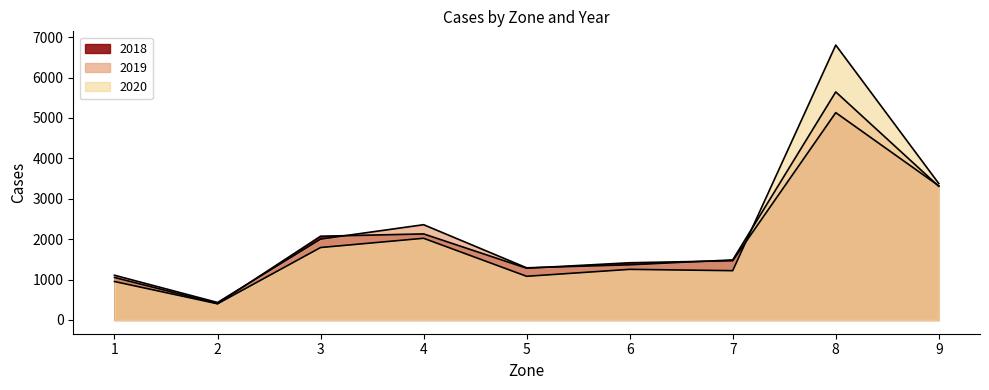

In 2019, how many points are higher than both neighbors (excluding endpoints)?

2